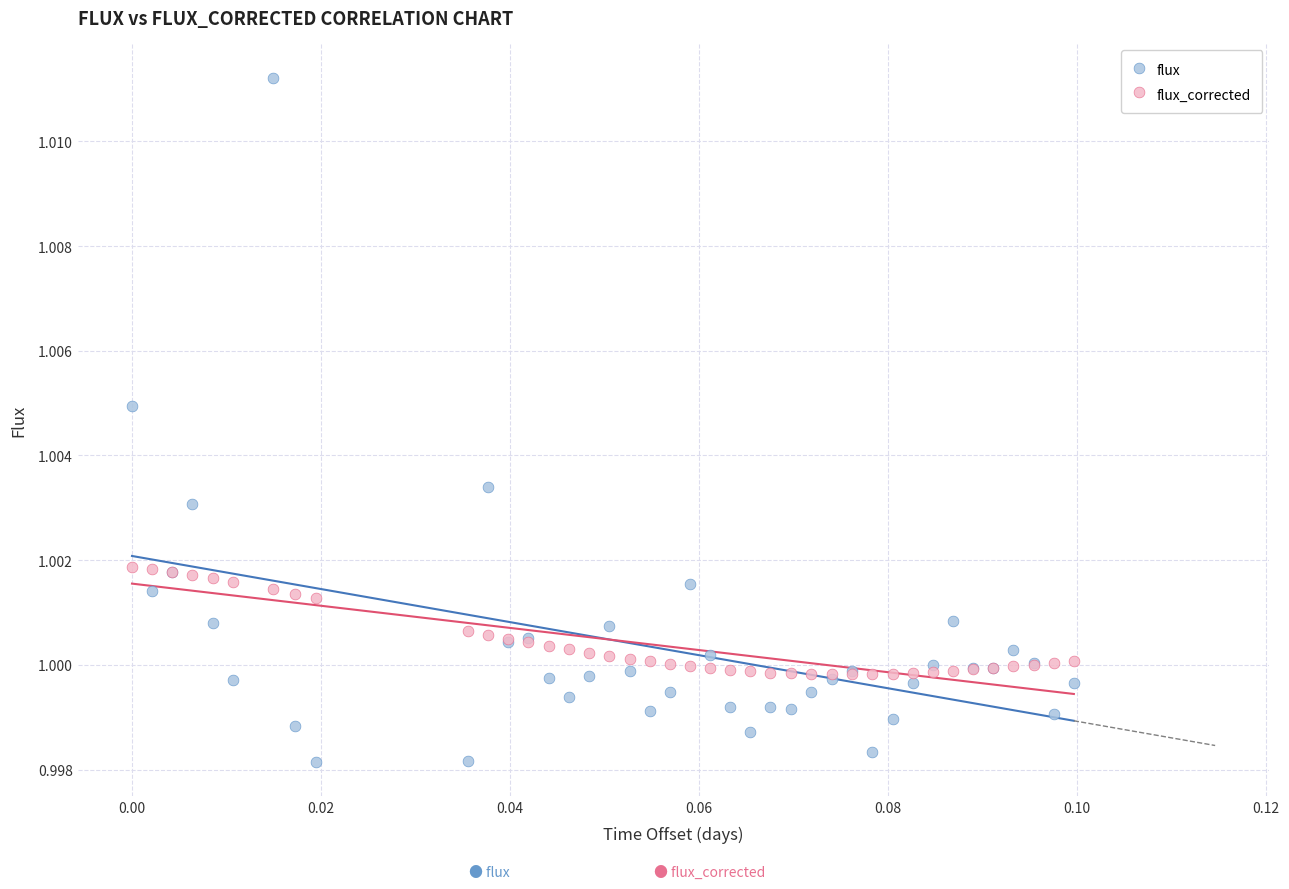

What are all the series names shown in the legend?

flux, flux_corrected